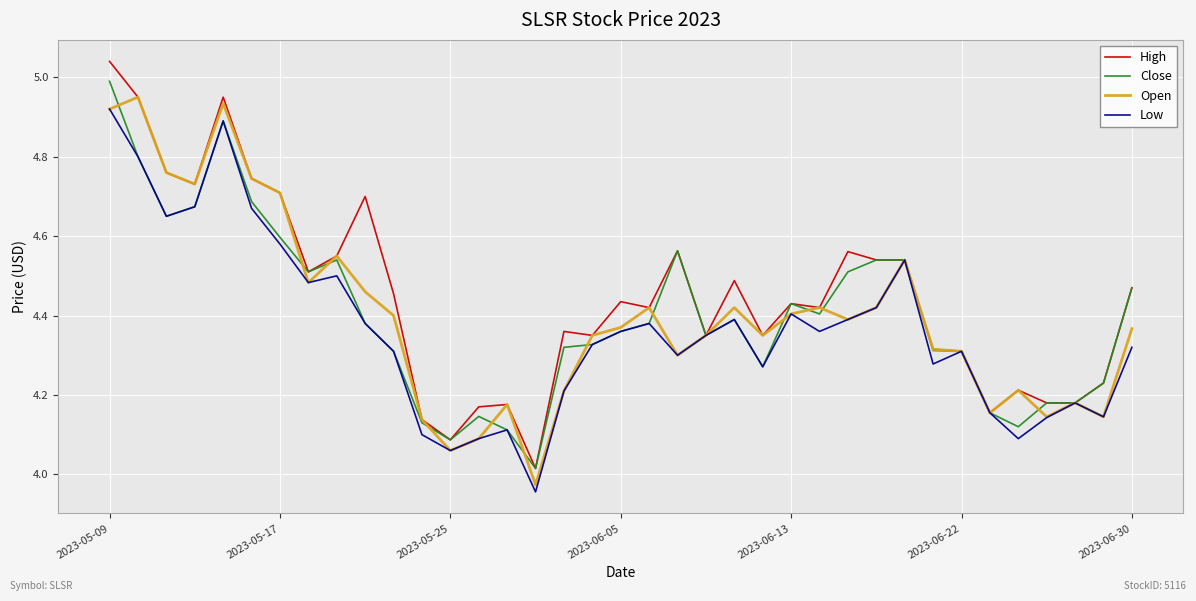

What are all the series names shown in the legend?

High, Close, Open, Low